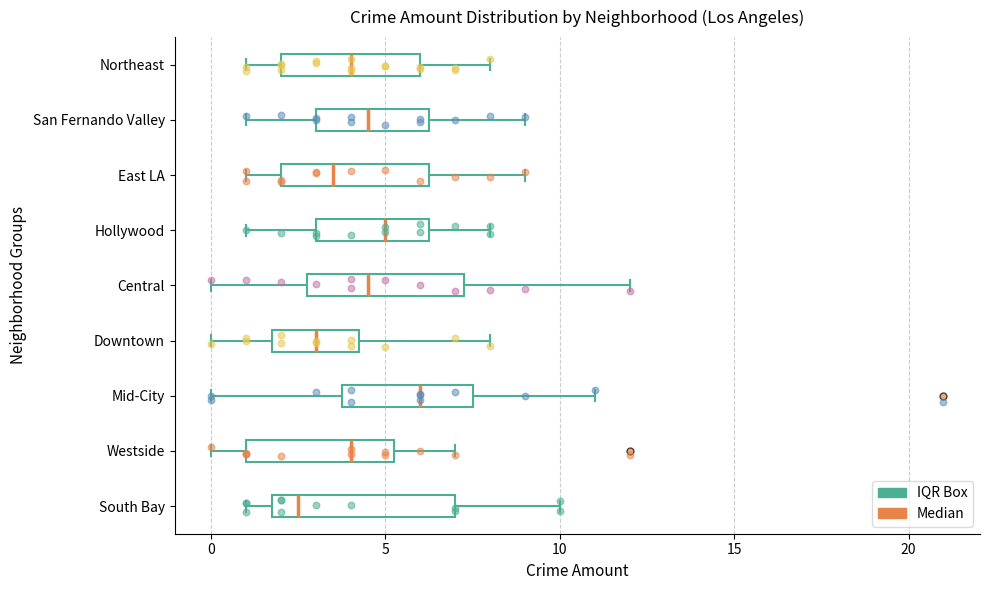

Comparing the boxes themselves (not the whiskers), which one is the widest?

South Bay